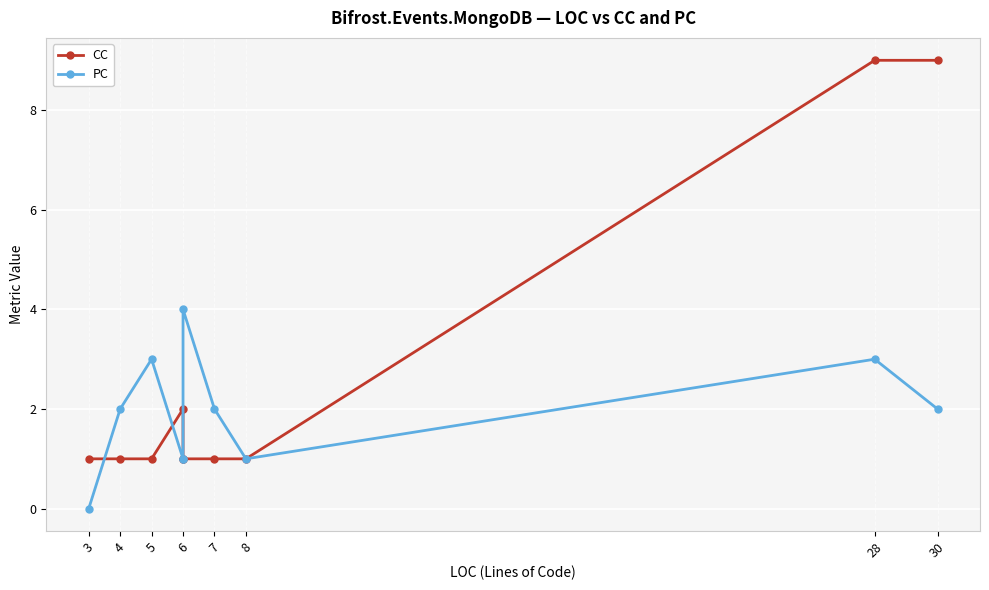

Reading left to right, transcribe all the data shown in this chart.

CC: 1	1	1	2	1	1	1	1	9	9
PC: 0	2	3	1	1	4	2	1	3	2